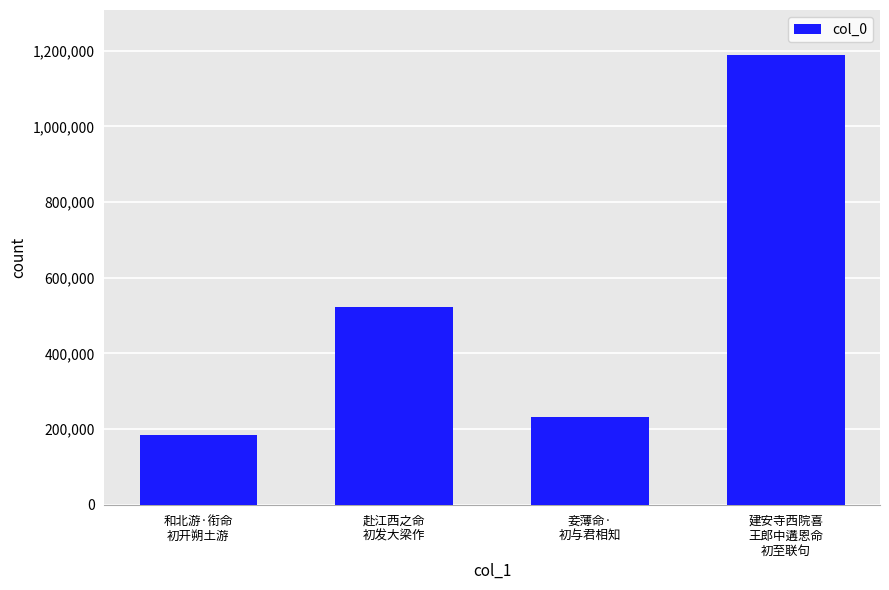

Is it true that the value at 和北游·衔命
初开朔土游 is 184185?

True